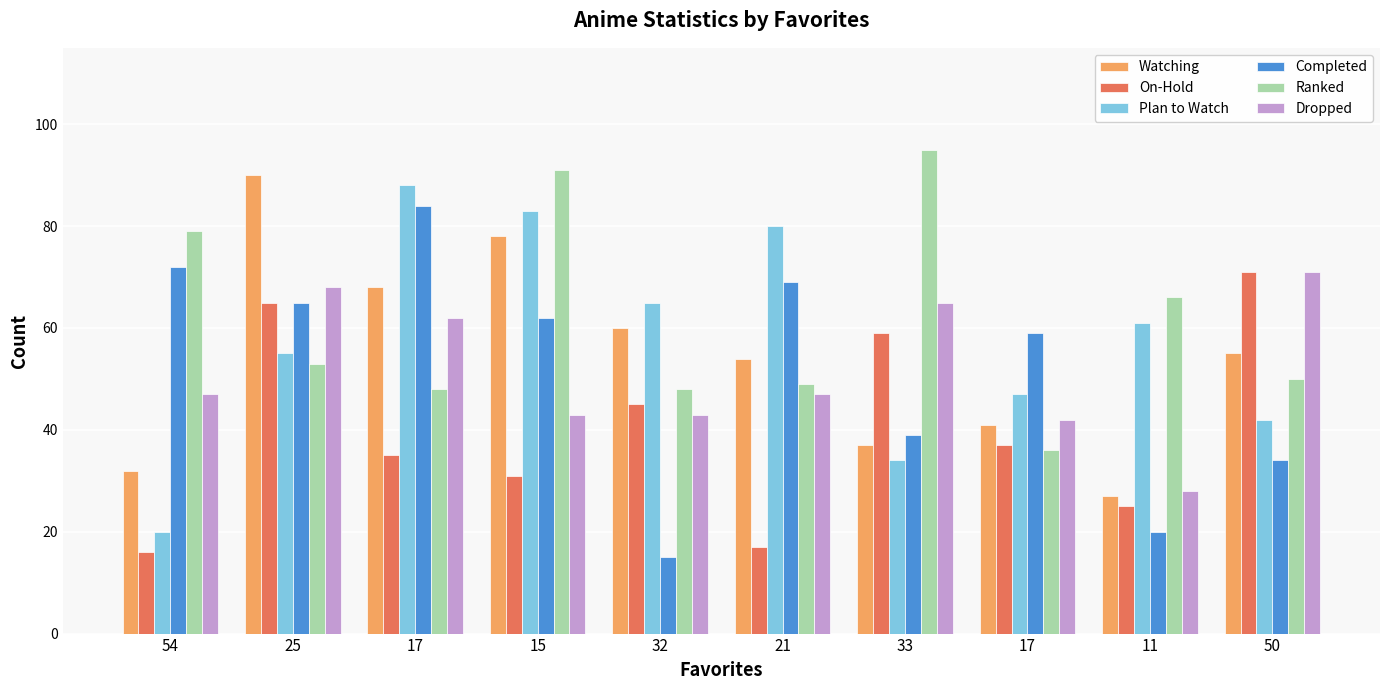

Is it true that Ranked equals 91 at 15?

True